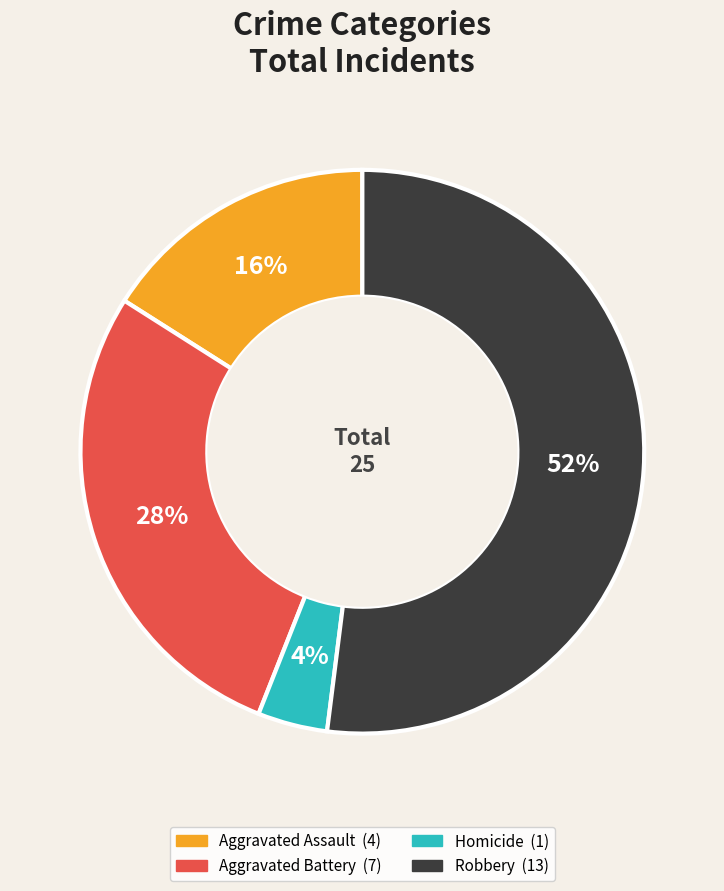

What is the smallest slice in the pie chart?

Homicide